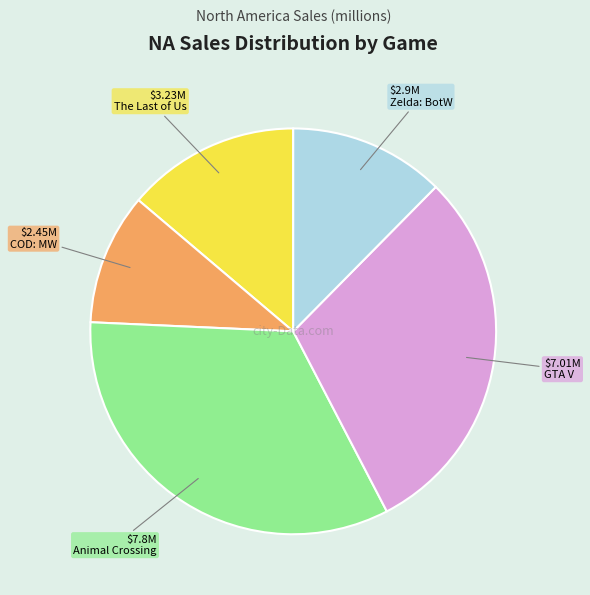

Is there a majority slice in this chart?

No